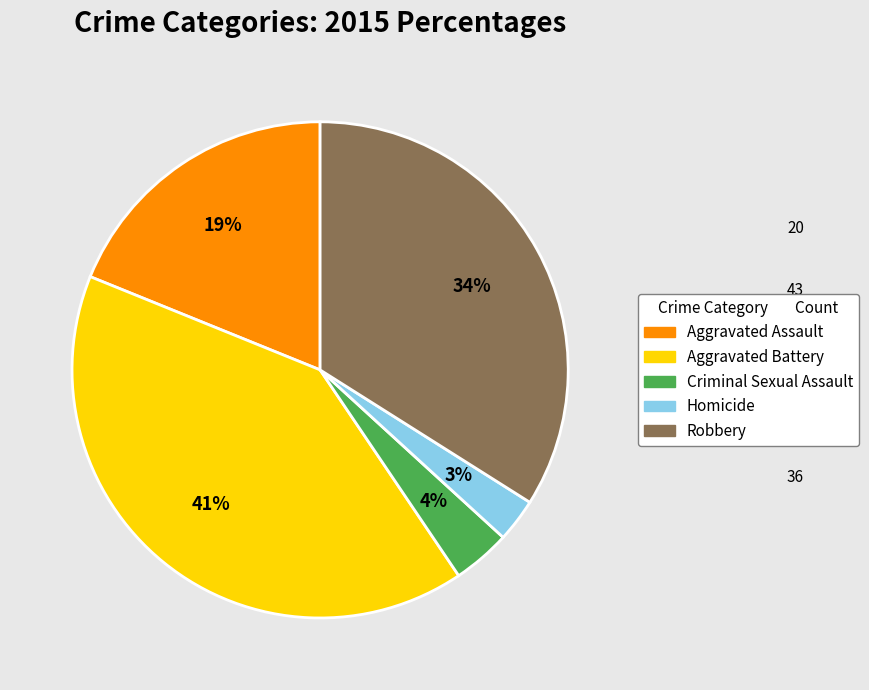

Does any single category account for the majority?

No